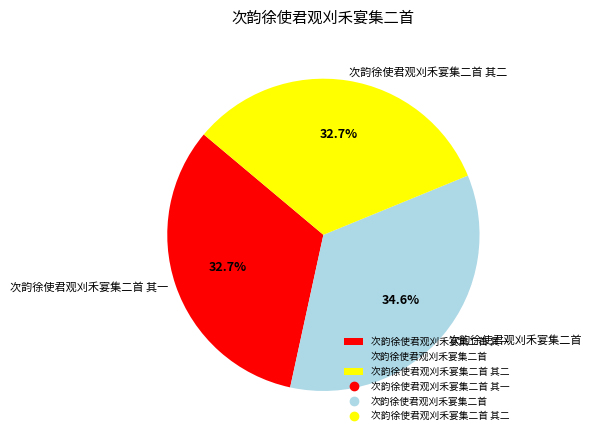

To the nearest percent, what is the average slice percentage?

33%